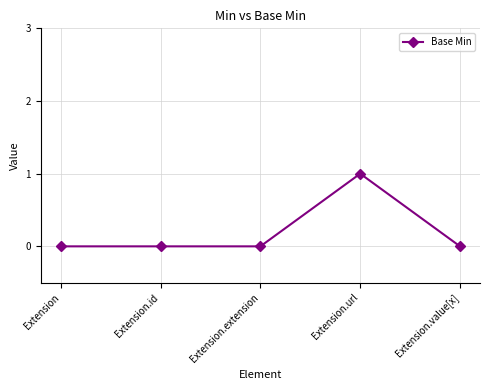

At which category does the chart reach its peak across all series?

Extension.url